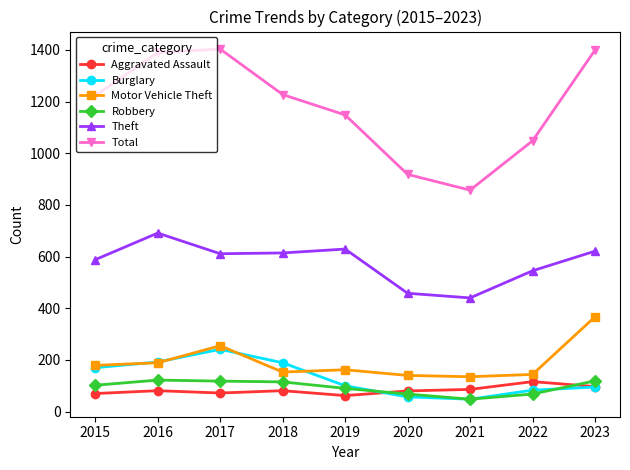

The Theft series shows 614 at 2018. True or false?

True